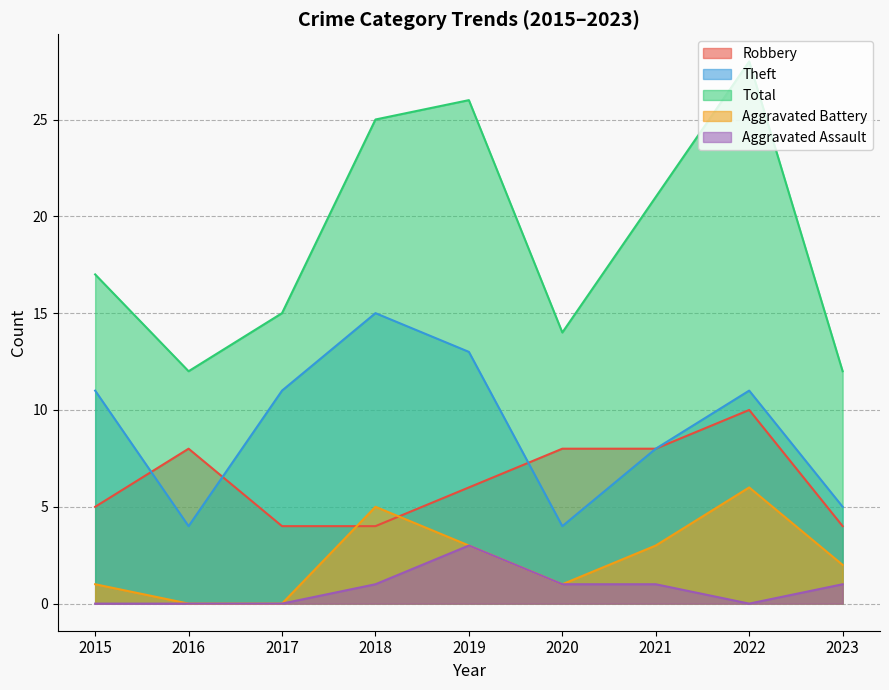

Is it true that Total equals 17 at 2015?

True